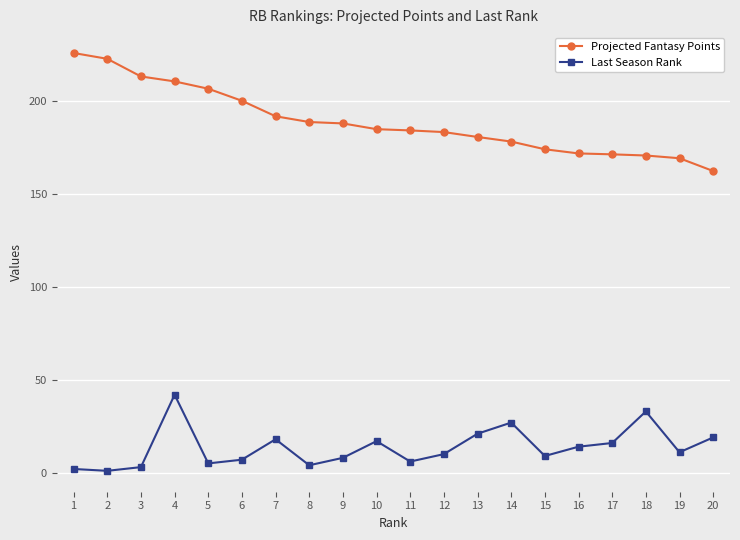

What is the value of the Last Season Rank point at the 15th from the left?

9.0